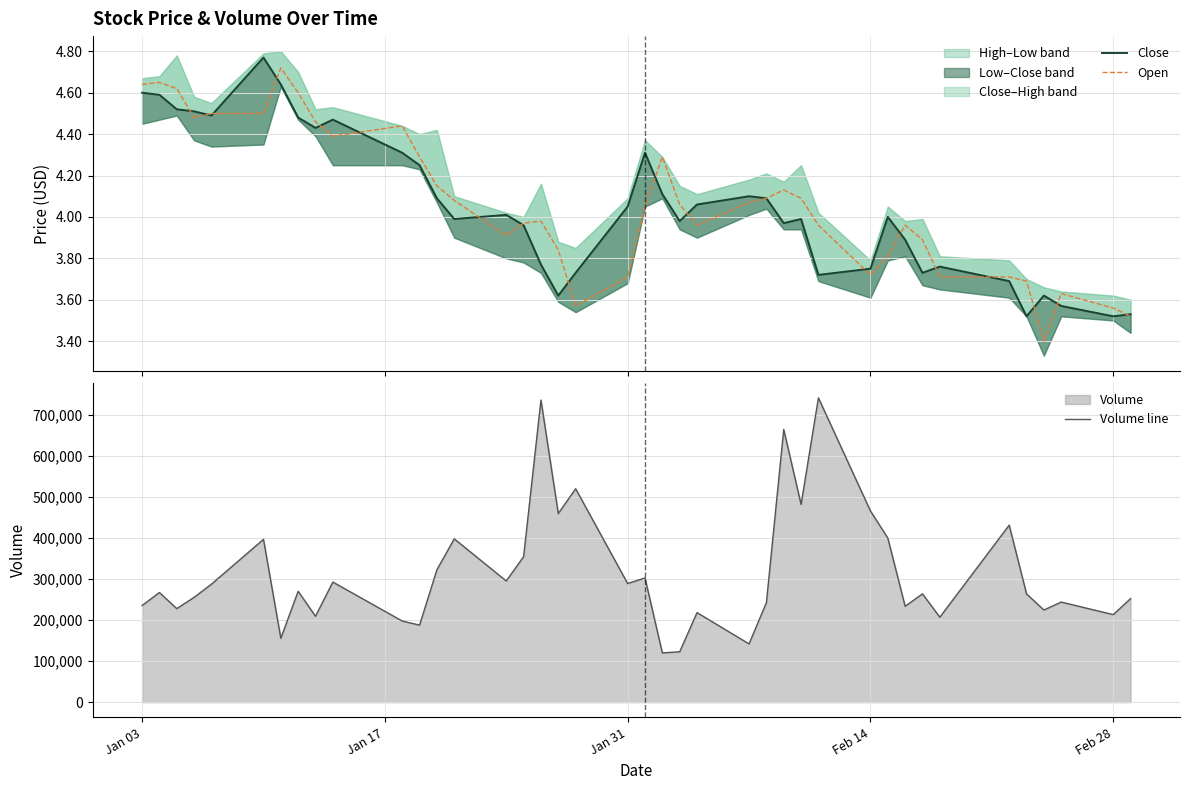

At which label does Open first exceed 4?

Jan 03